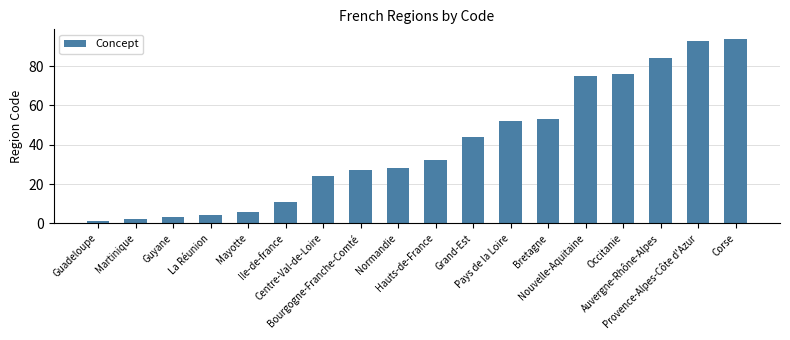

List the labels in order of value, largest first.

Corse, Provence-Alpes-Côte d'Azur, Auvergne-Rhône-Alpes, Occitanie, Nouvelle-Aquitaine, Bretagne, Pays de la Loire, Grand-Est, Hauts-de-France, Normandie, Bourgogne-Franche-Comté, Centre-Val-de-Loire, Ile-de-france, Mayotte, La Réunion, Guyane, Martinique, Guadeloupe